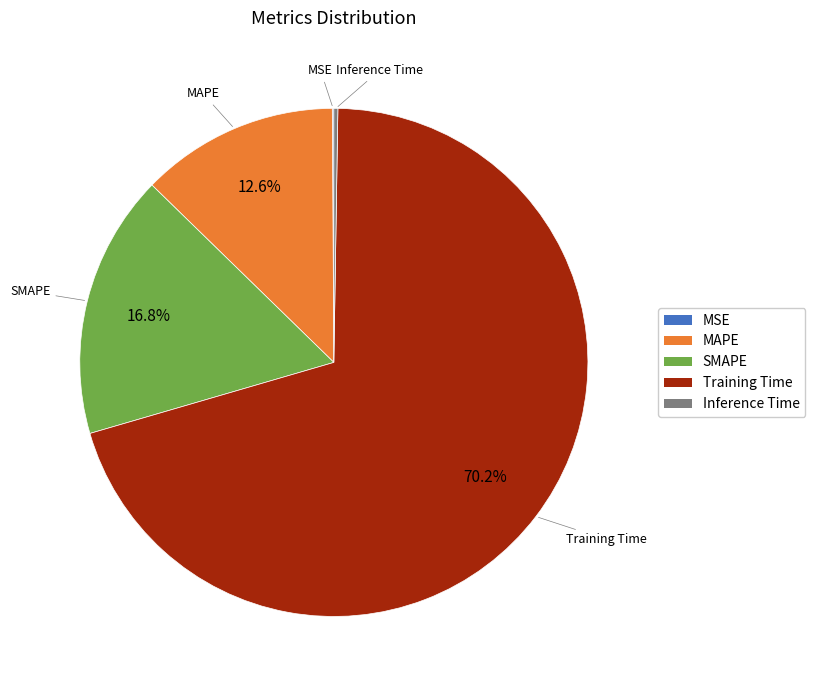

To the nearest percent, what is the average slice percentage?

20%